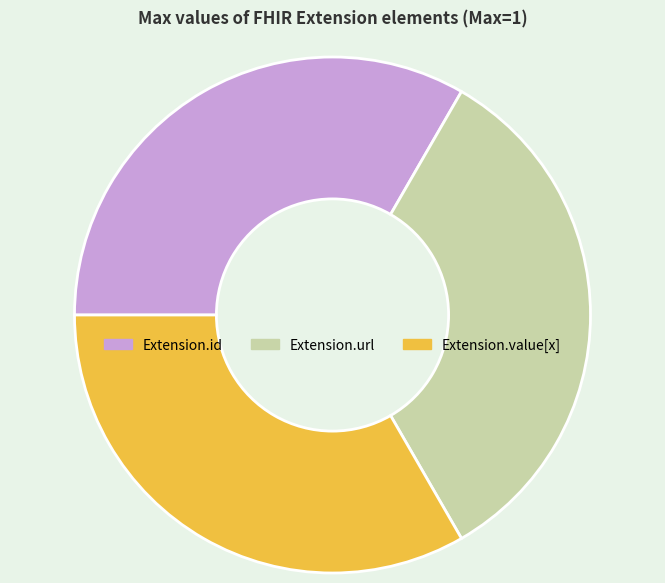

Is it true that Extension.url is 99% of the pie?

False